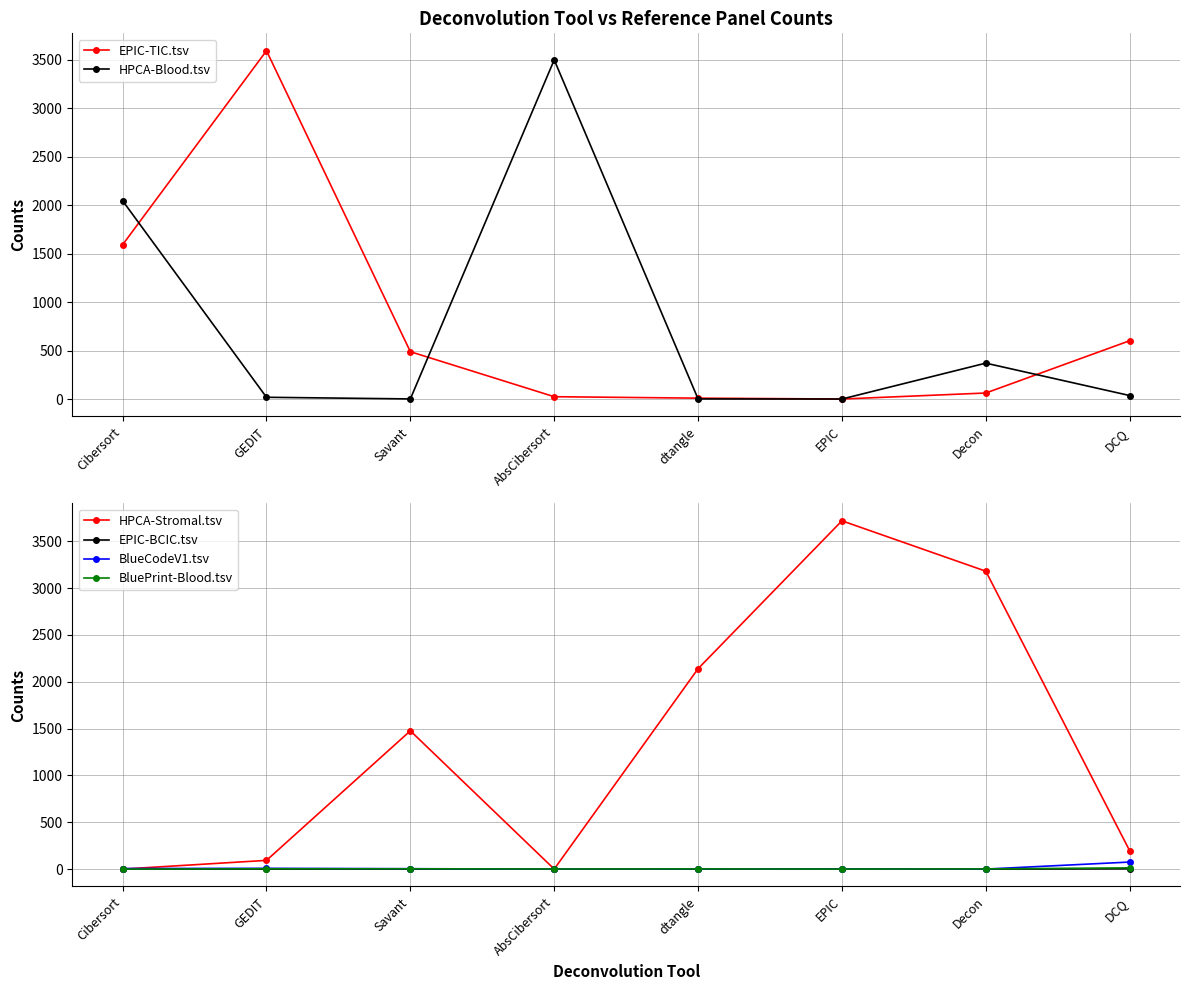

What is the sum of the HPCA-Stromal.tsv values at DCQ and Cibersort?

196